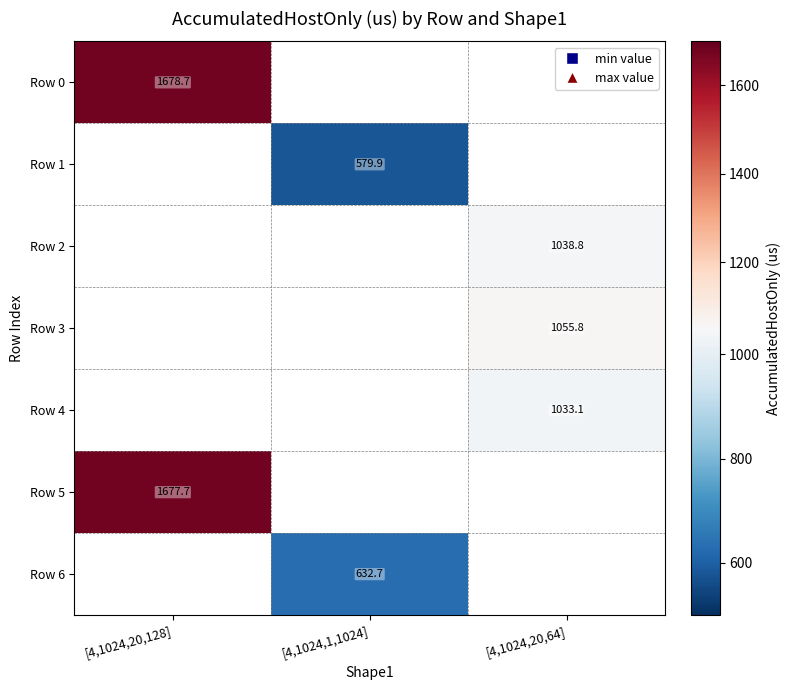

Is the value of Row 3 at [4,1024,20,64] greater than the value of Row 0 at [4,1024,20,128]?

No